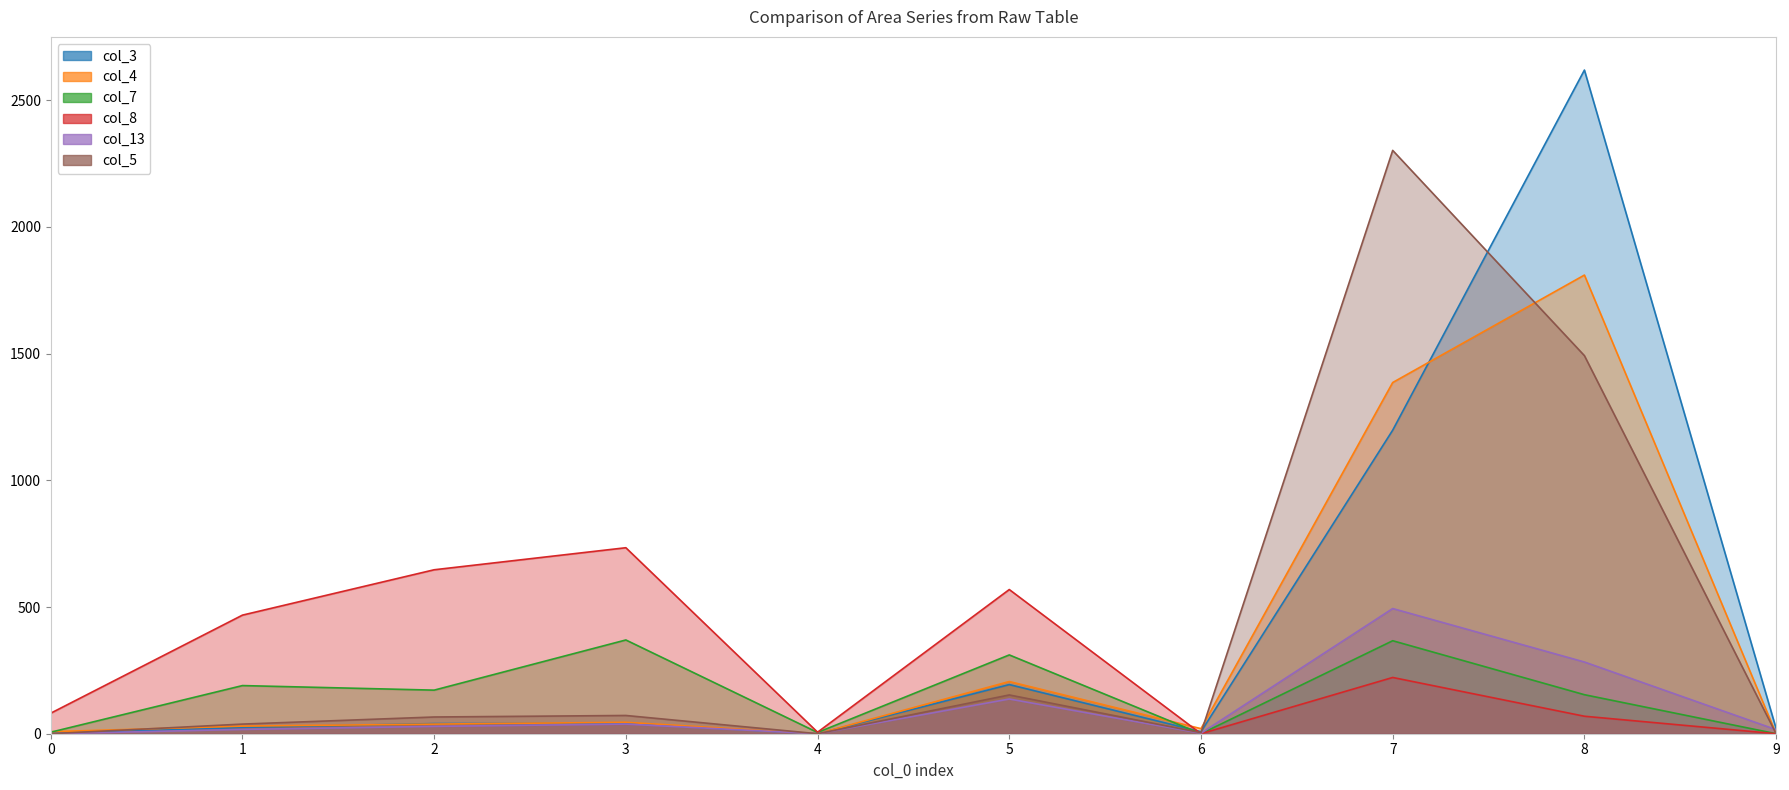

Reading right to left, transcribe all the data shown in this chart.

col_3: 20	2619	1198	8	194	0	41	40	25	1
col_4: 0	1810	1386	20	206	0	45	38	30	8
col_7: 0	154	367	0	311	5	370	172	190	6
col_8: 0	69	222	0	569	6	734	647	468	81
col_13: 16	283	494	2	137	0	38	29	17	0
col_5: 0	1492	2302	4	153	0	72	66	38	0